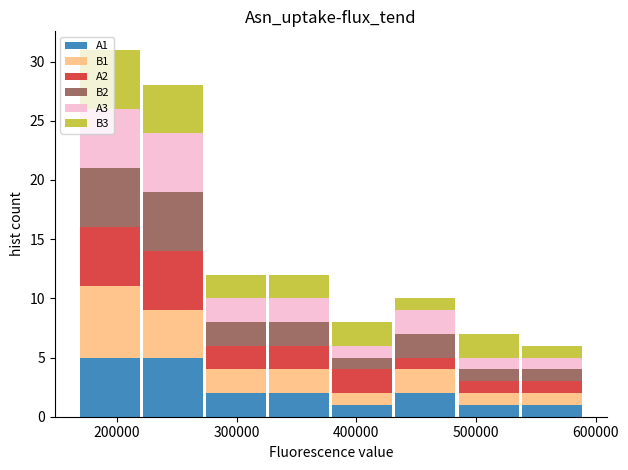

Which range on the x-axis has the tallest stacked bar (by total height)?

170000 to 220000